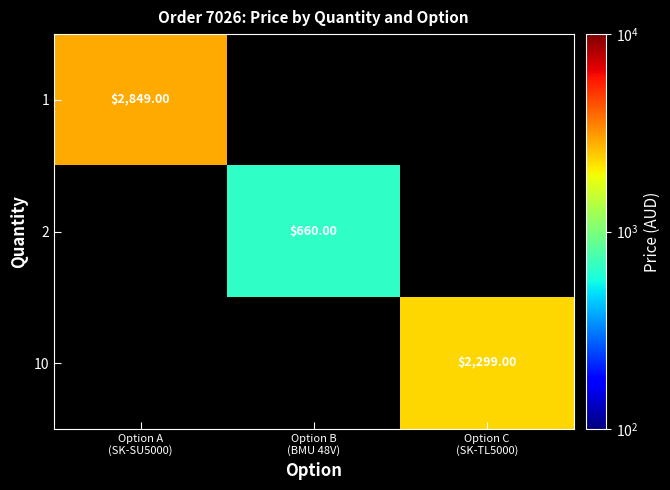

True or false: 10 has a value of 2299.0 at Option C (SK-TL5000).

True